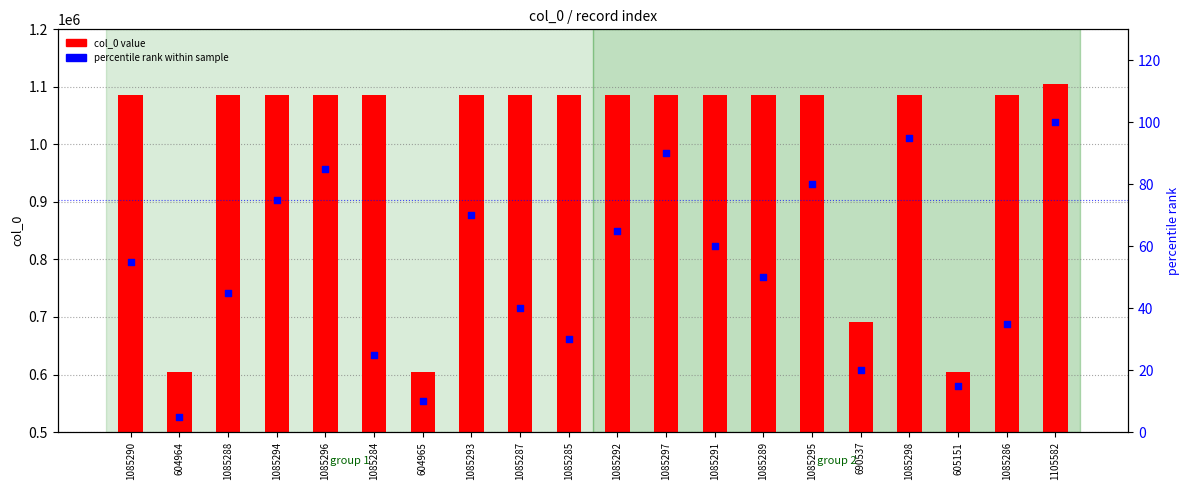

What are all the series names shown in the legend?

col_0 value, percentile rank within sample